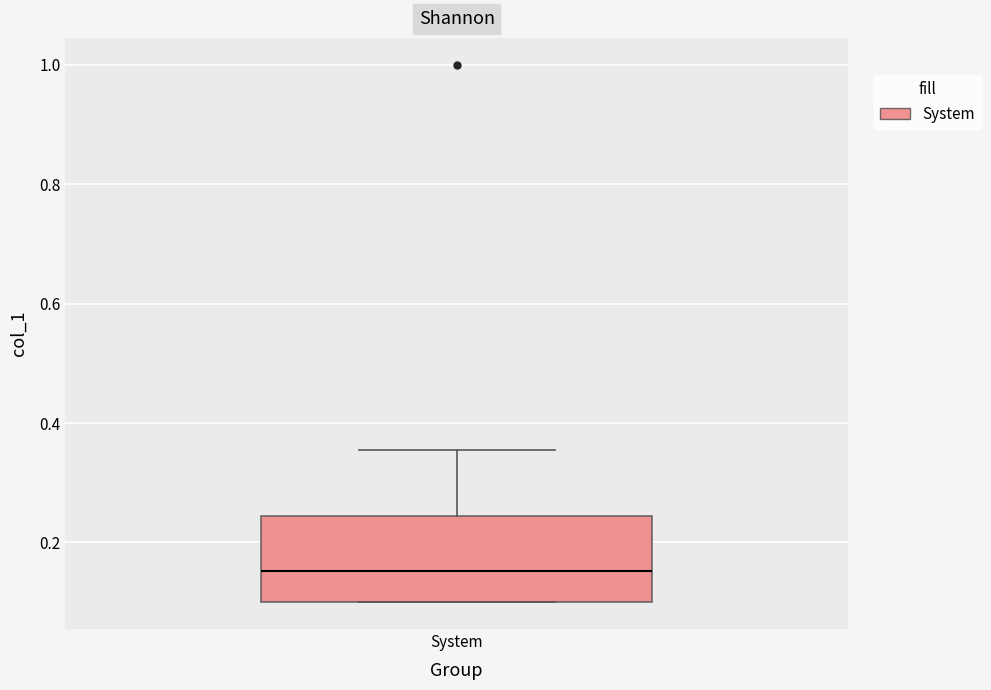

Read this box plot against the y-axis: the position of the median line, the range covered by the box, and the ends of both whiskers. The values are not printed on the chart, so give them approximately, as read against the axis.

median 0.16, box 0.10 to 0.24, whiskers 0.10 to 0.36